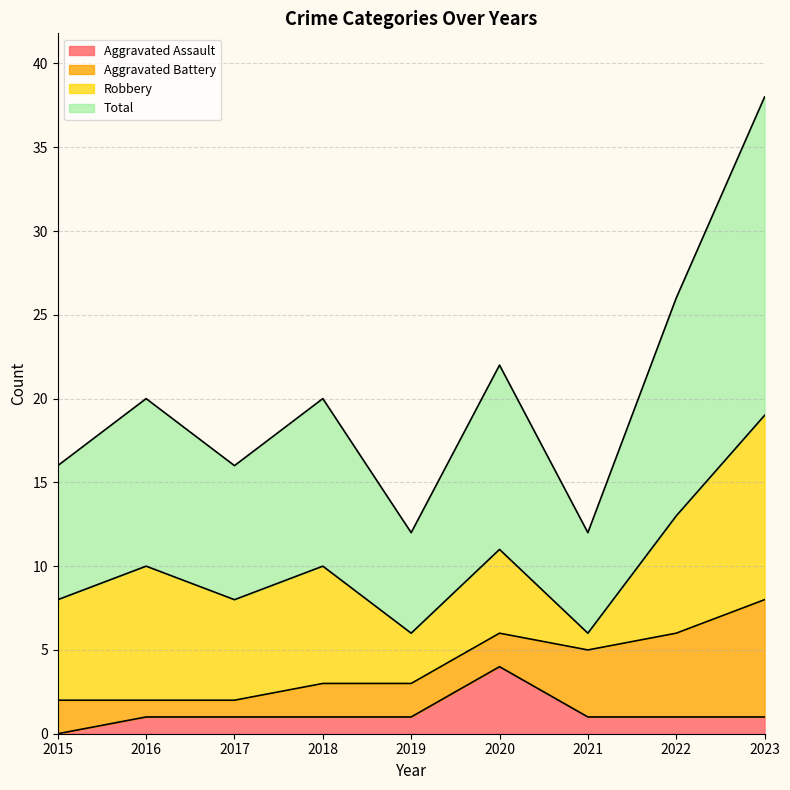

How many values in the Aggravated Assault series are below 1?

1